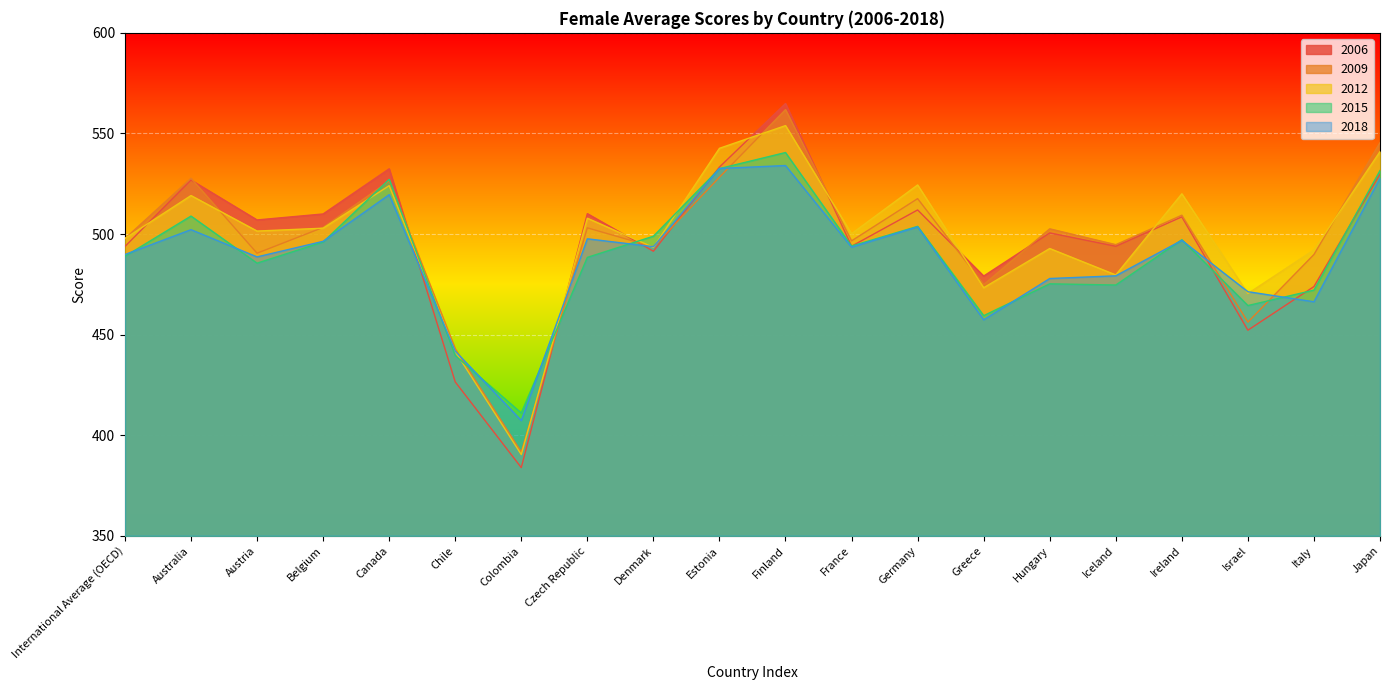

At which category does female_avg_2009 reach its first local peak?

Australia